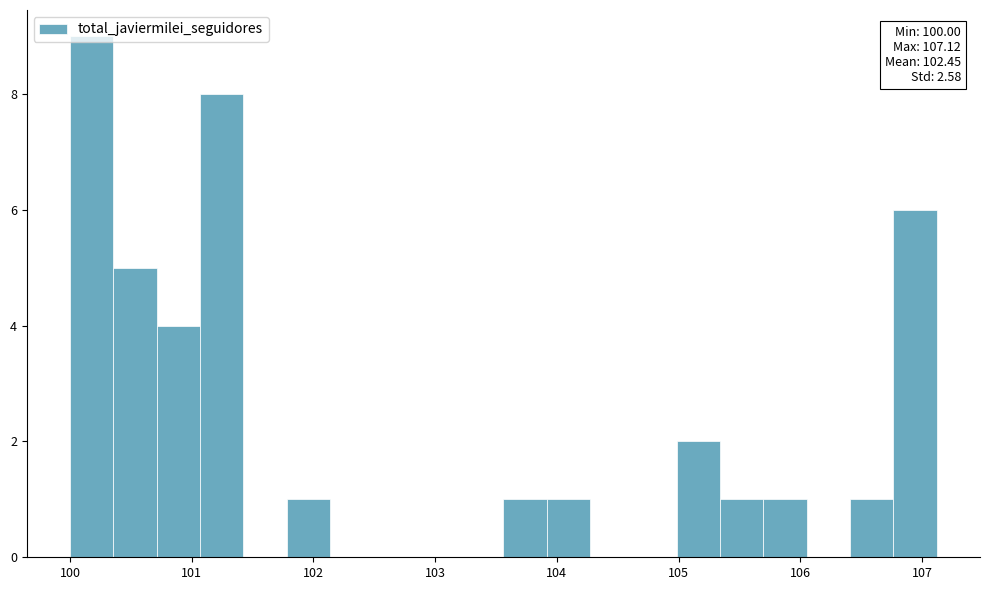

Read against the x-axis, roughly where is the centre of the tallest bar?

100.2